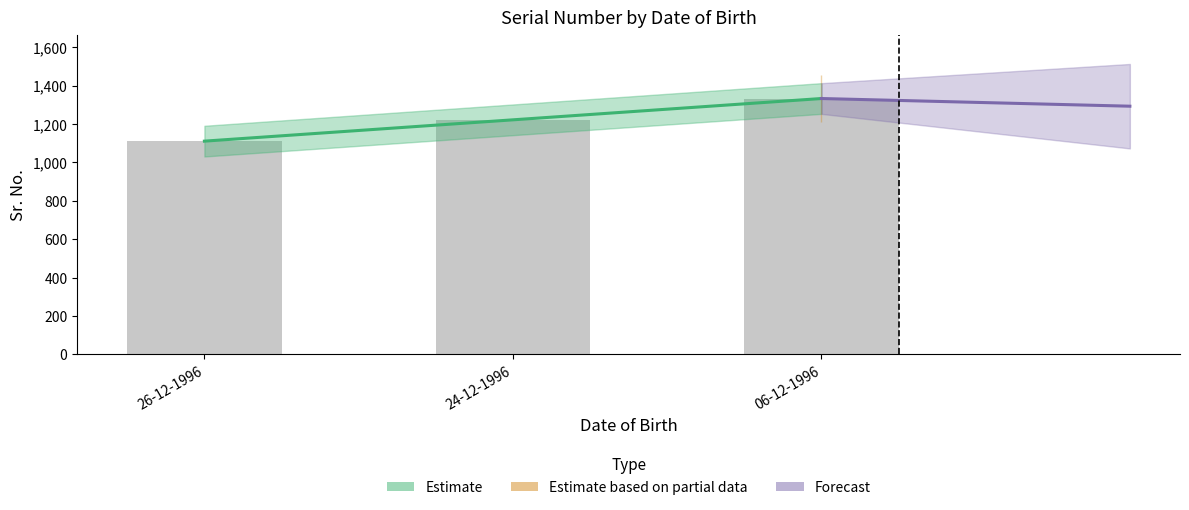

What is the ratio of the value at 06-12-1996 to the value at 26-12-1996?

1.2